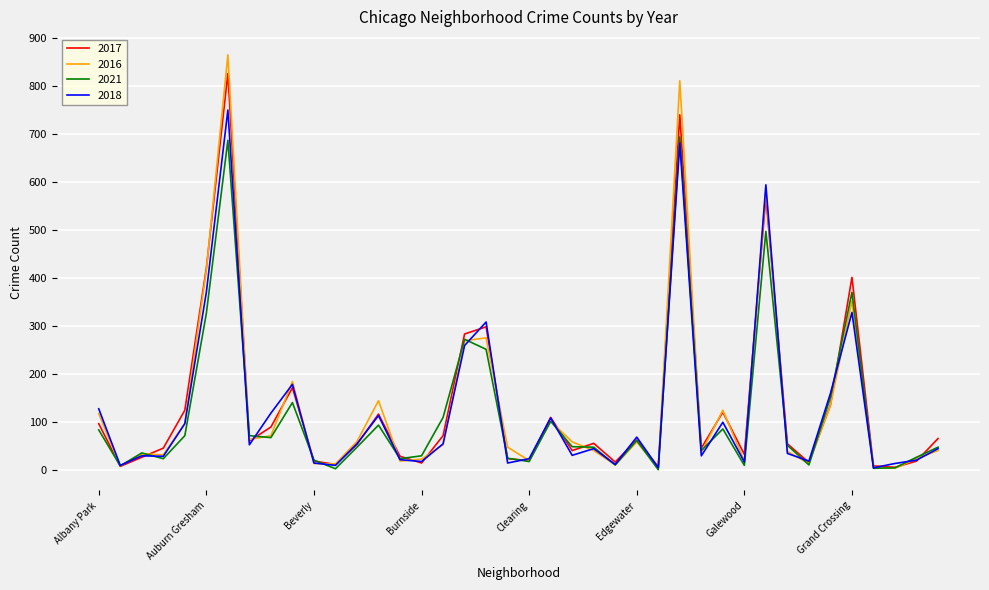

What is the maximum value shown in the chart?

865